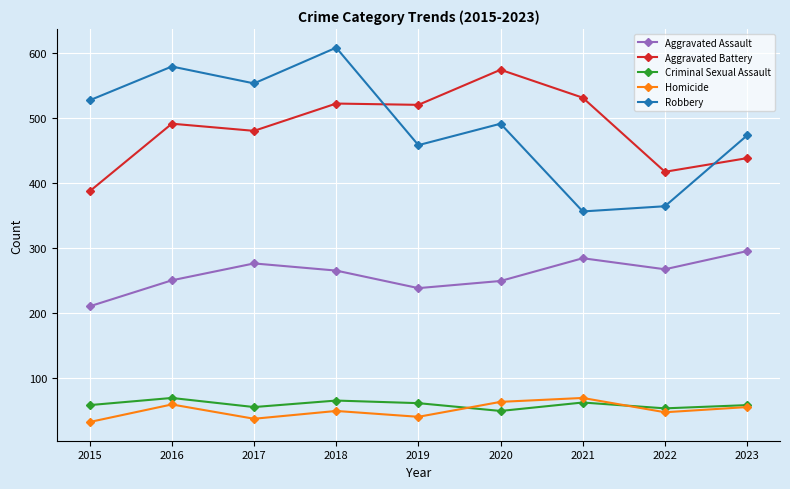

True or false: Homicide and Robbery intersect in this chart.

False